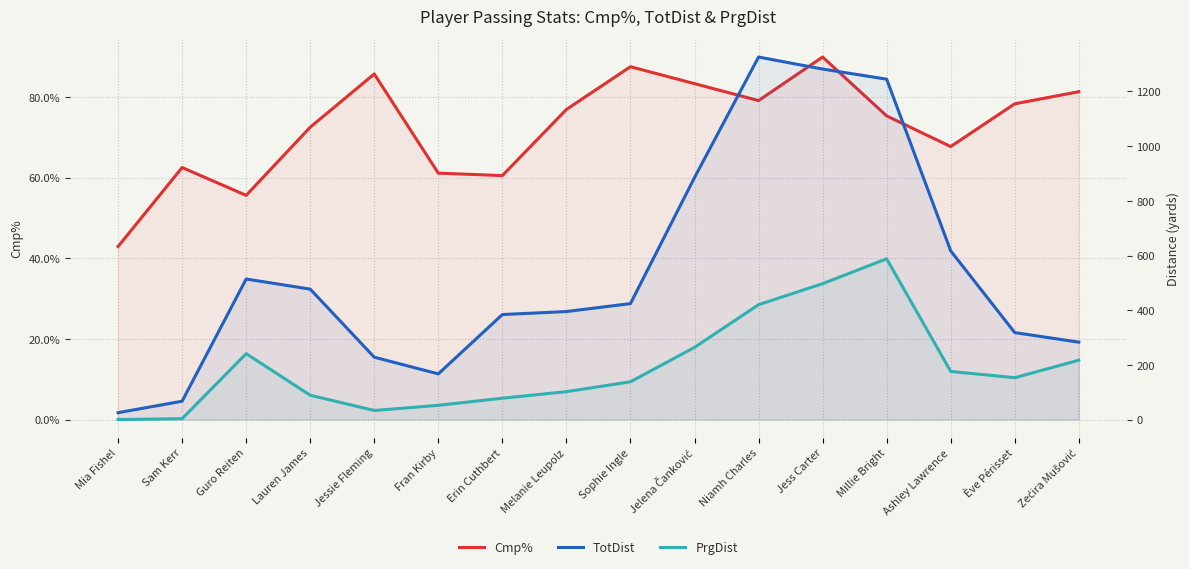

What is the difference between the highest and lowest values at Fran Kirby?

115.0